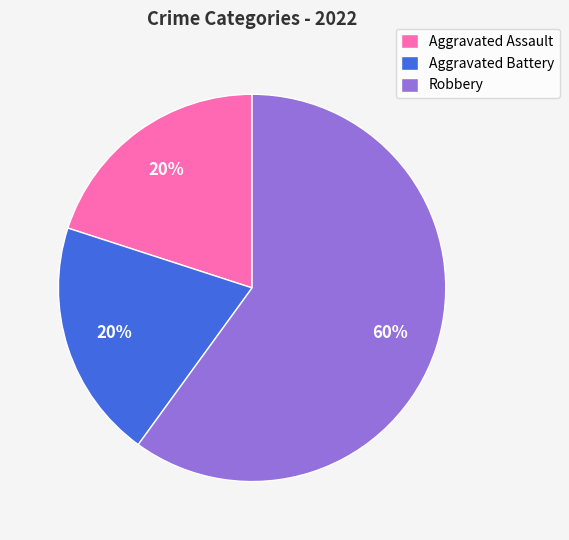

What percentage is the Aggravated Assault slice, to the nearest percent?

20%